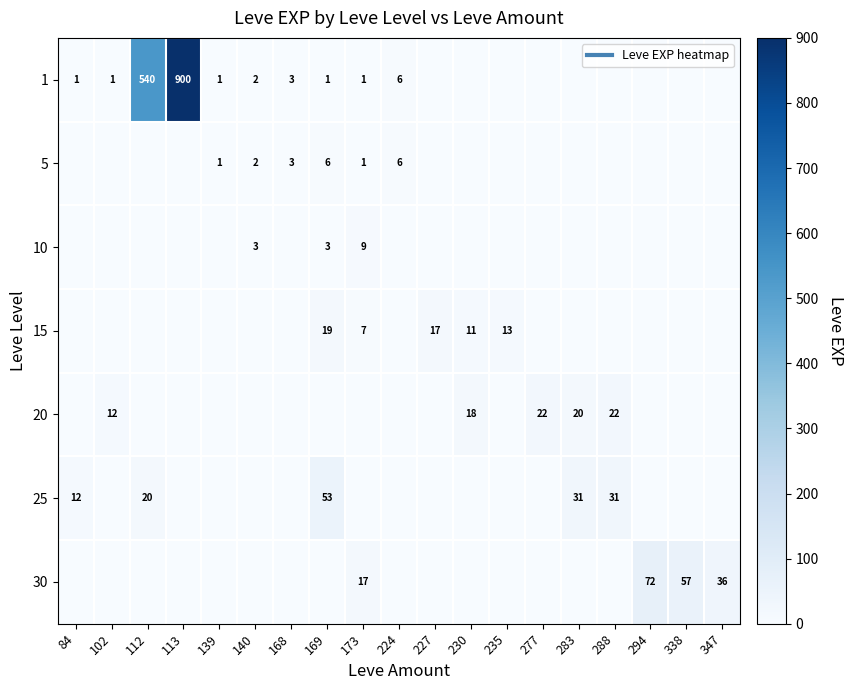

At how many categories does at least one series exceed 249?

2